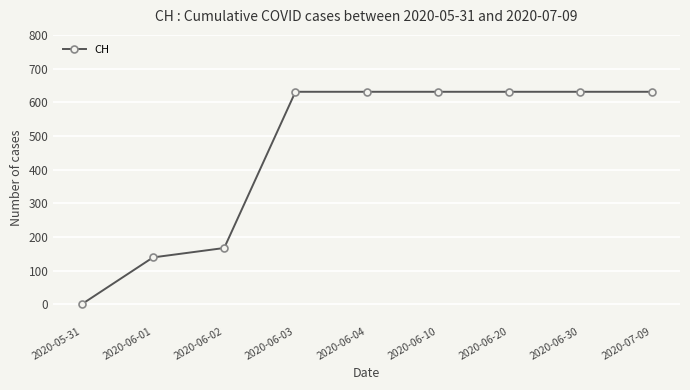

Reading left to right, list all the values displayed in this chart.

2020-05-31=0	2020-06-01=139	2020-06-02=167	2020-06-03=631	2020-06-04=631	2020-06-10=631	2020-06-20=631	2020-06-30=631	2020-07-09=631